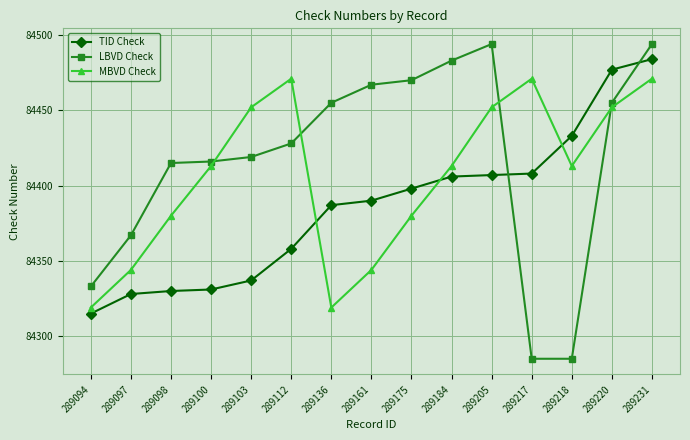

What is the value of the LBVD Check point at the 9th from the left?

84470